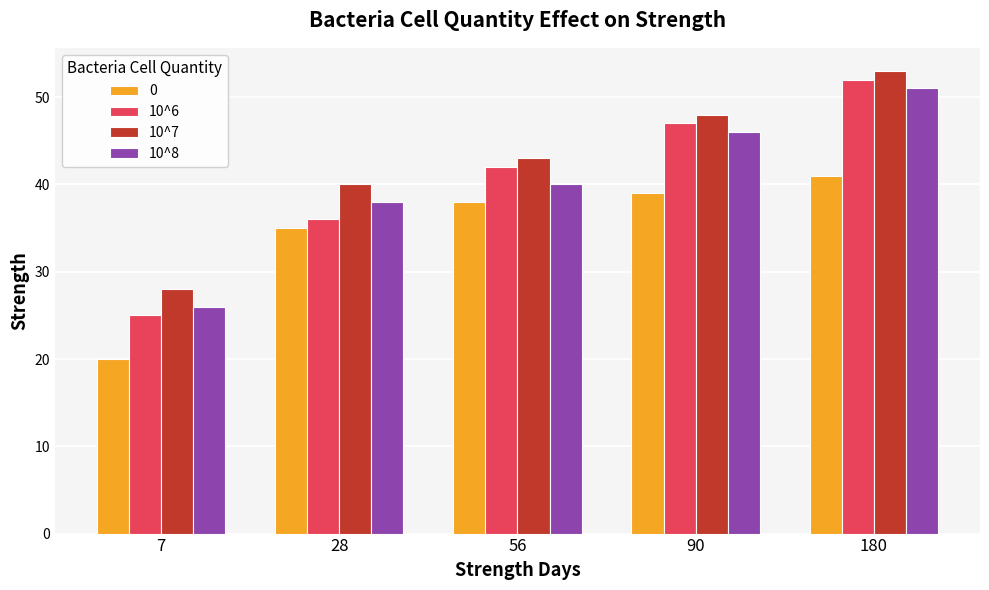

Count the number of data series in this chart.

4